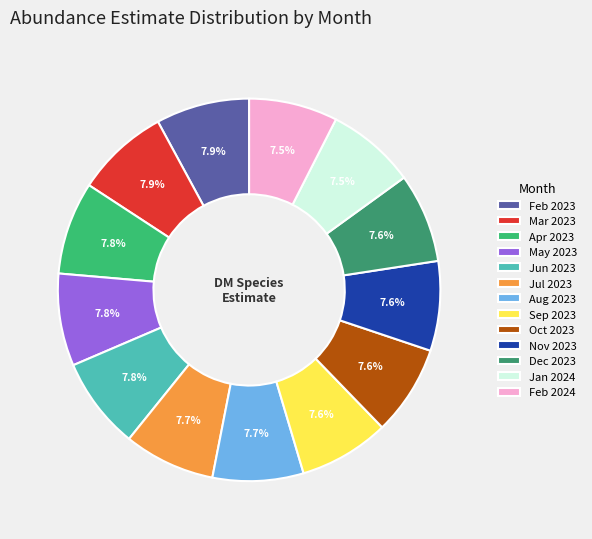

Is there any slice that represents more than half of the pie?

No